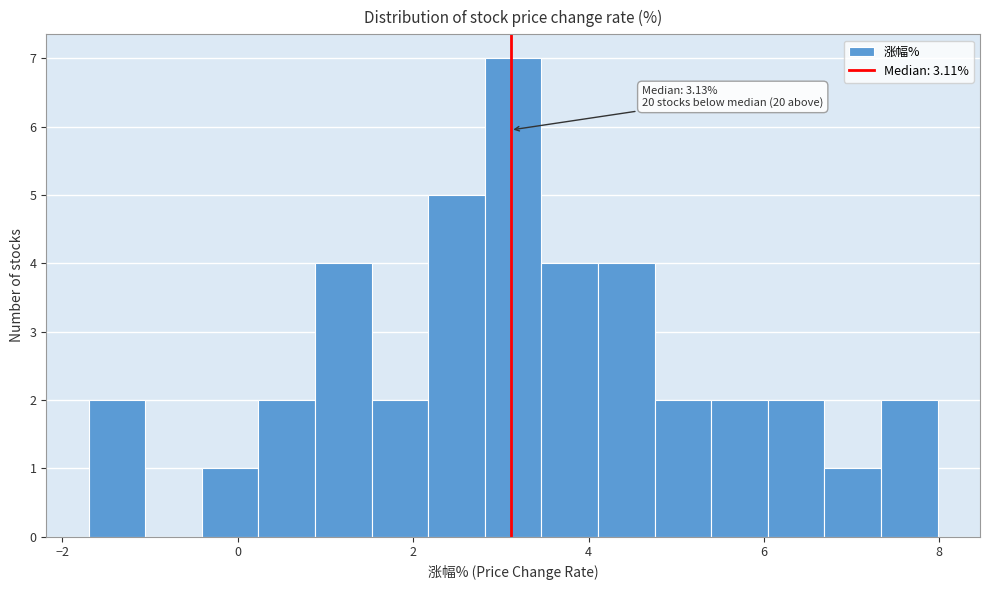

Read against the x-axis, roughly where is the centre of the tallest bar?

3.2